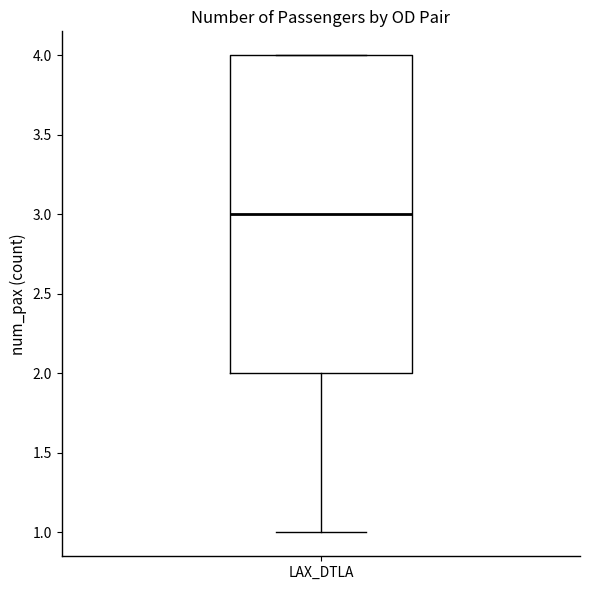

Read this box plot against the y-axis: the position of the median line, the range covered by the box, and the ends of both whiskers. The values are not printed on the chart, so give them approximately, as read against the axis.

median 3, box 2 to 4, whiskers 1 to 4